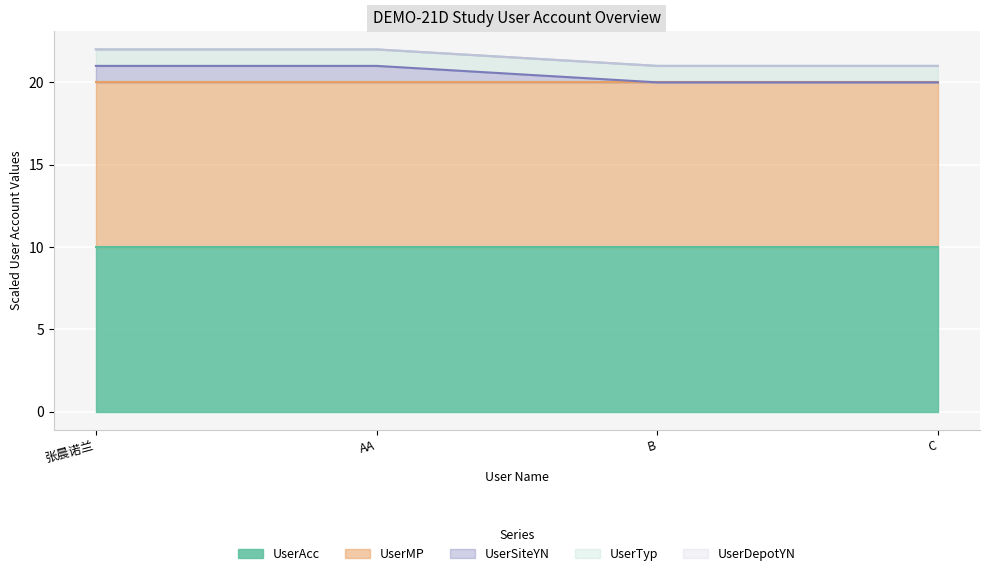

Which category has the lowest value across all series?

AA